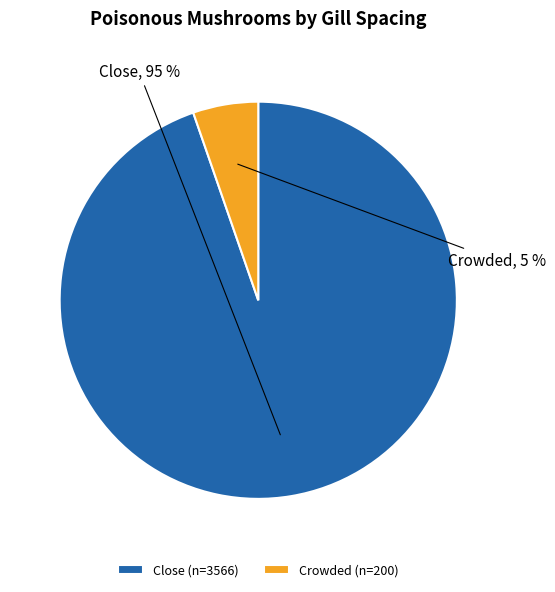

Is it true that Crowded is 5% of the pie?

True